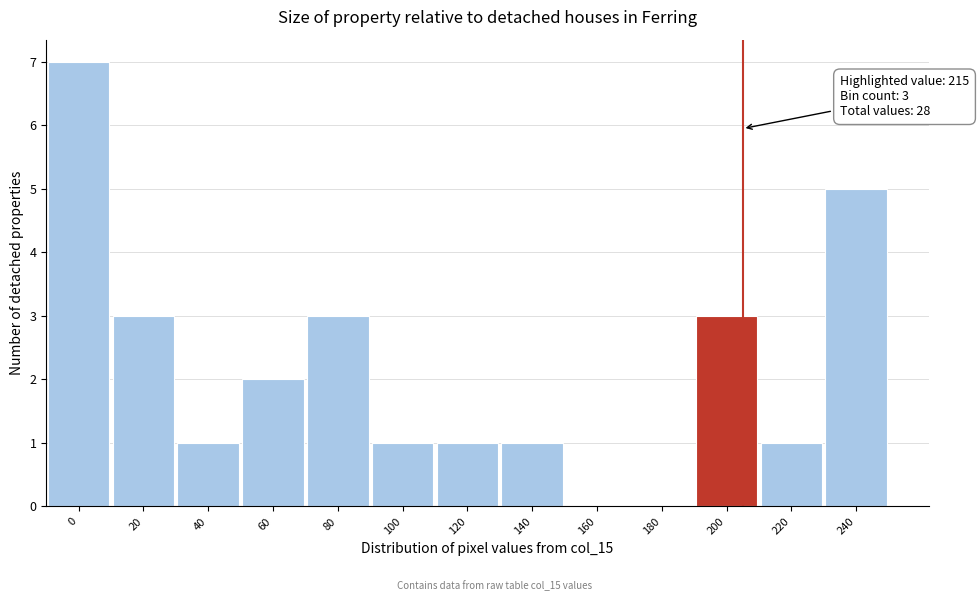

Reading left to right, list all the values displayed in this chart.

0=7	20=3	40=1	60=2	80=3	100=1	120=1	140=1	160=0	180=0	200=3	220=1	240=5